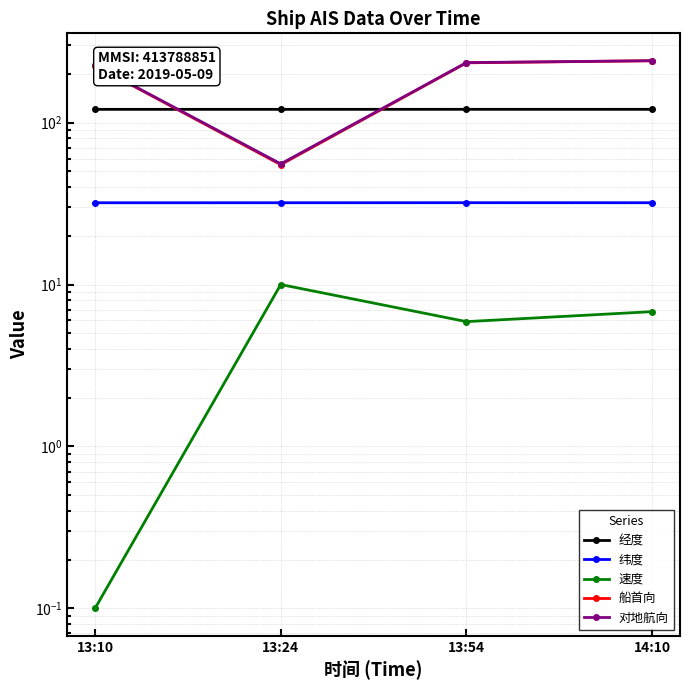

True or false: 船首向 and 经度 intersect in this chart.

True